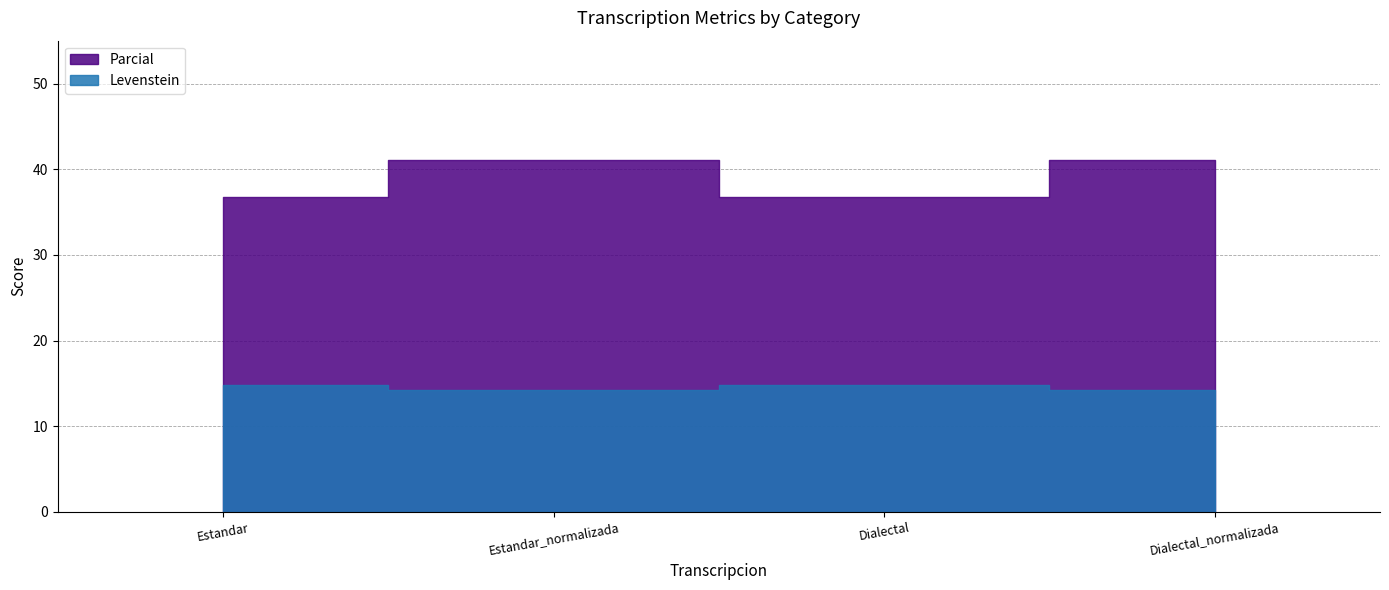

Where is the first local maximum for Parcial?

Estandar_normalizada